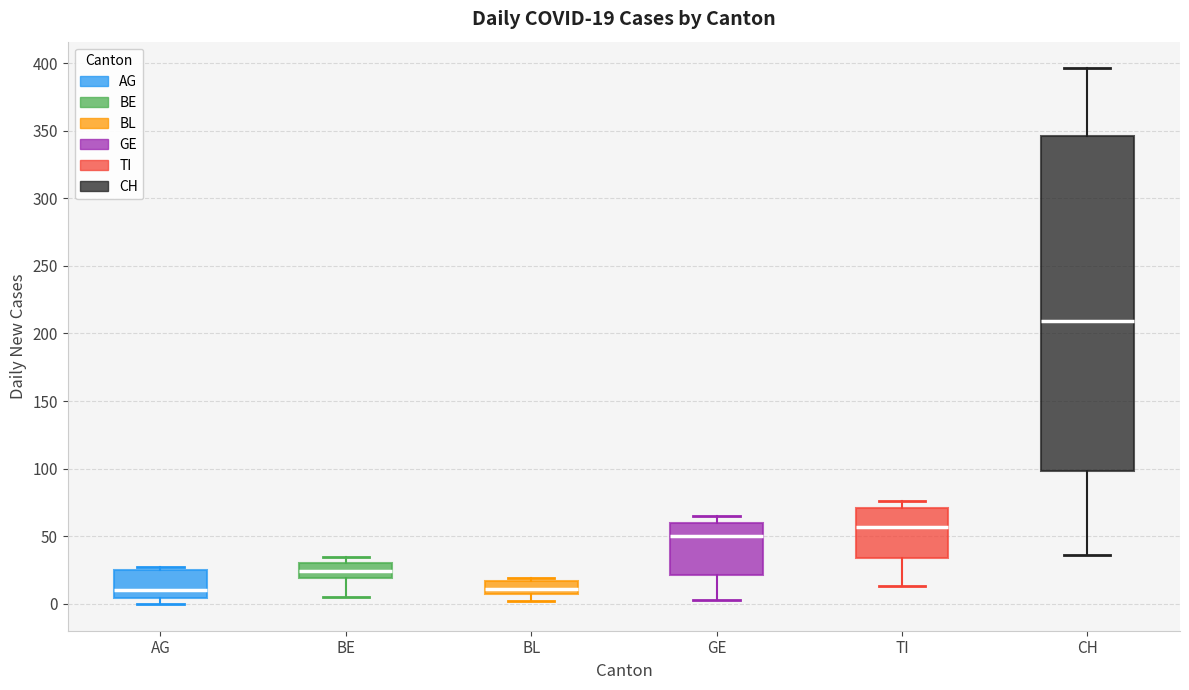

Which box has the highest median line?

CH